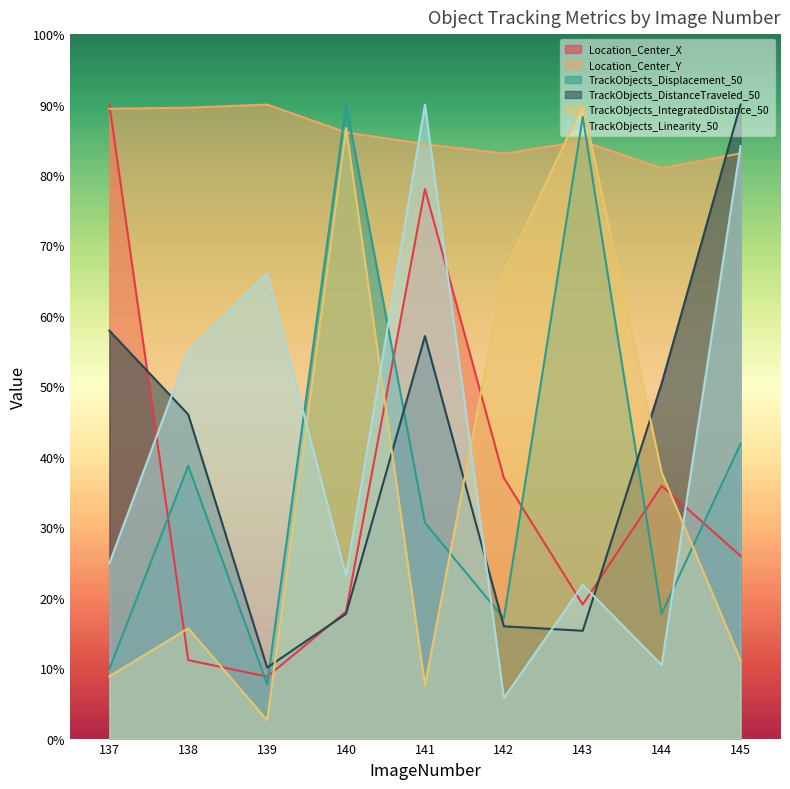

How many intersections are there between TrackObjects_Displacement_50 and TrackObjects_Linearity_50?

4